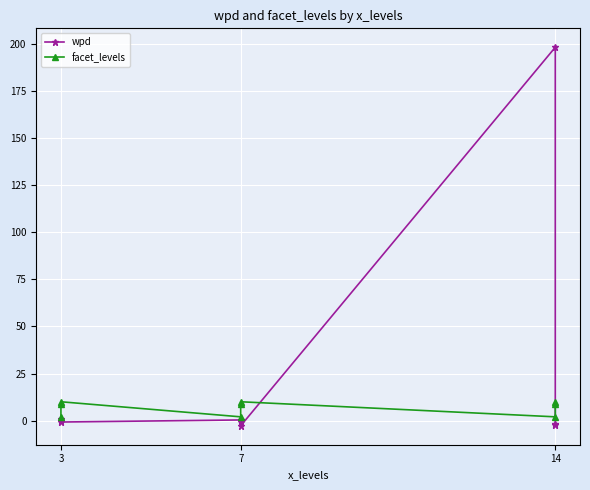

What is the difference between the highest and lowest values at 3?

1.1